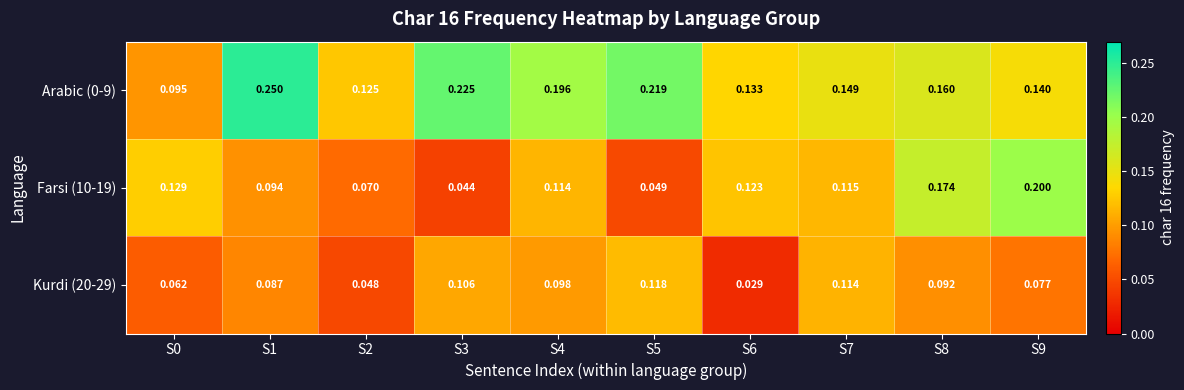

Is the value of Arabic (0-9) at S8 greater than the value of Farsi (10-19) at S5?

Yes